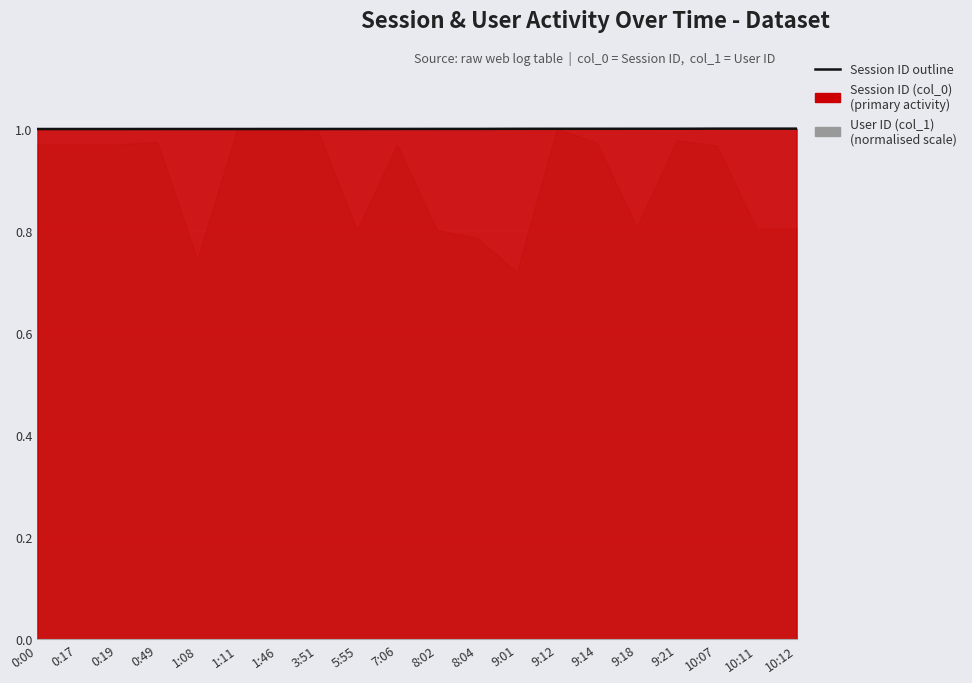

Between 8:04 and 10:11, which is larger?

10:11